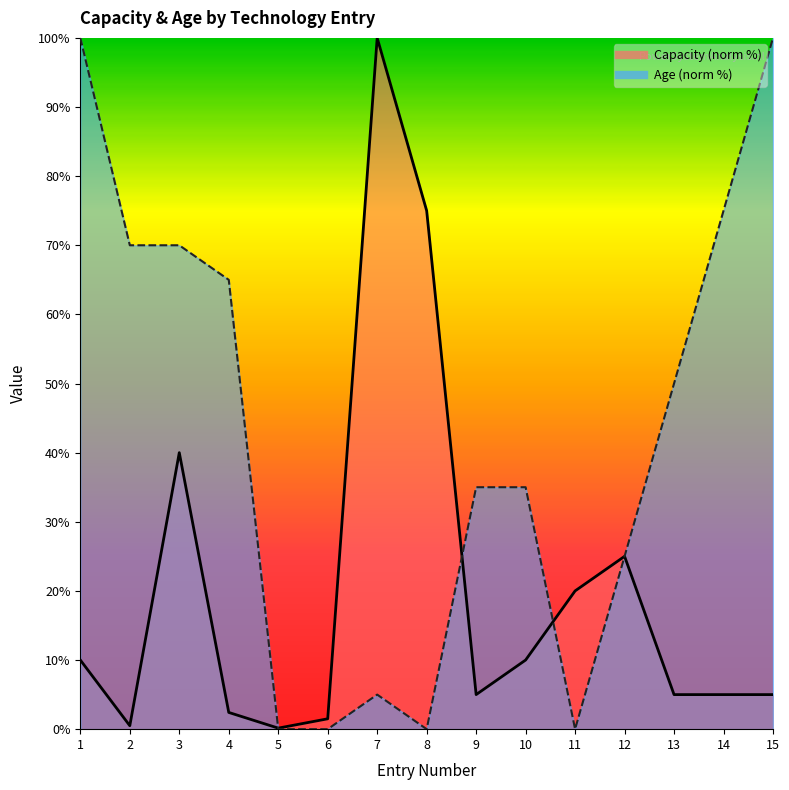

Where do Age and Capacity first cross each other?

4 and 5